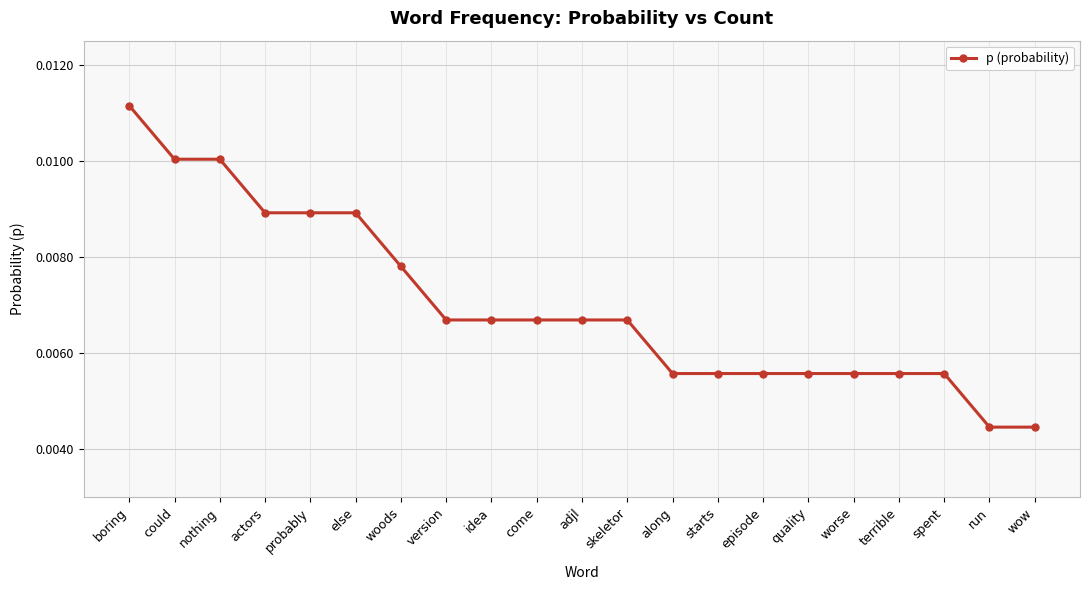

Between could and woods, which is larger?

could